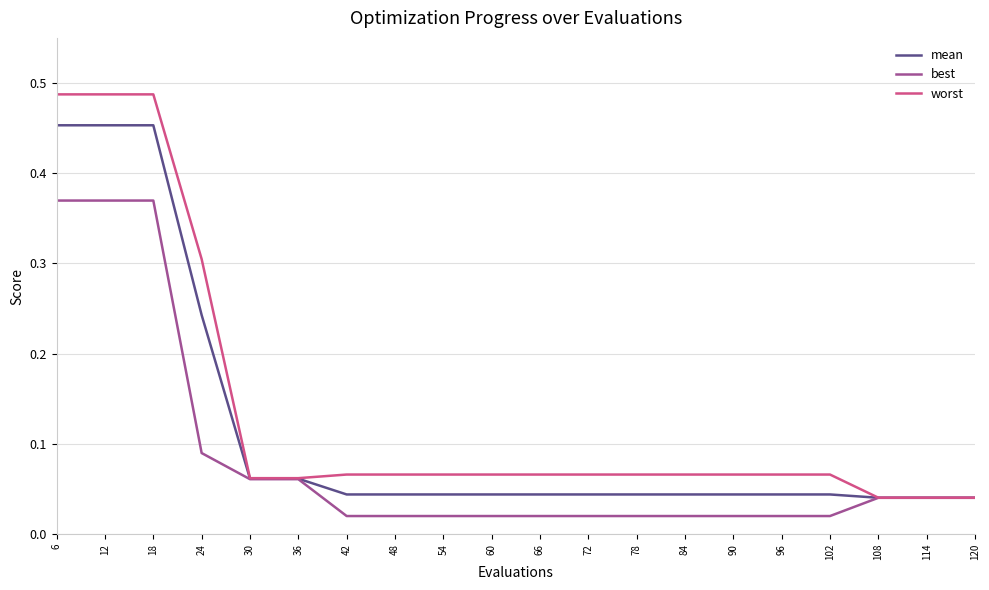

Between 18 and 96, which series saw the biggest shift?

worst